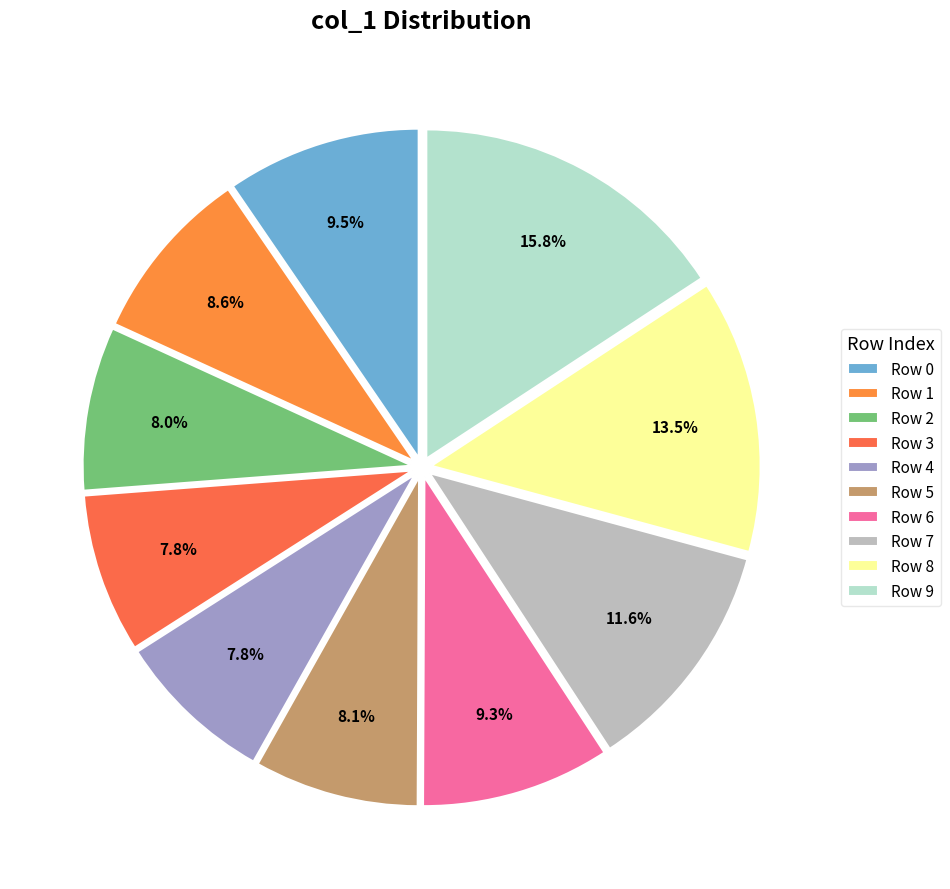

Which category has the smallest portion of the pie?

Row 4